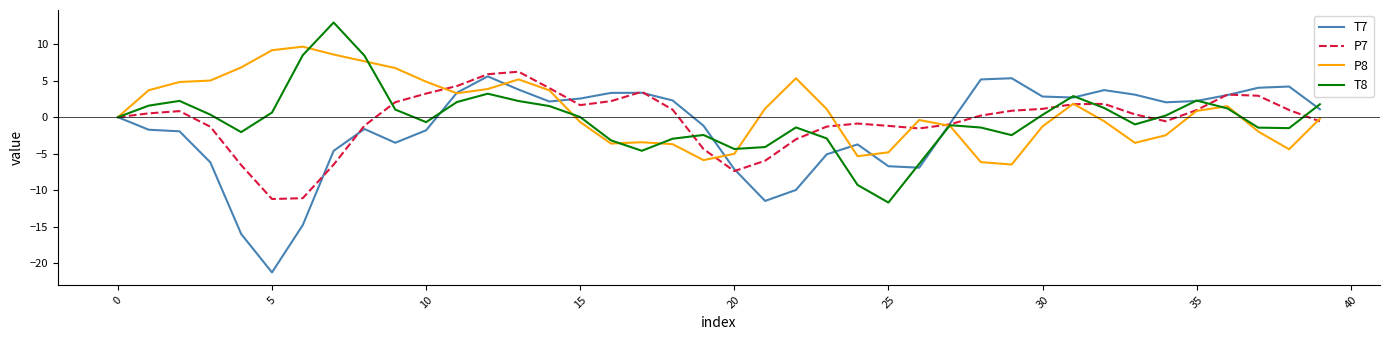

What is the maximum value for T8?

13.0